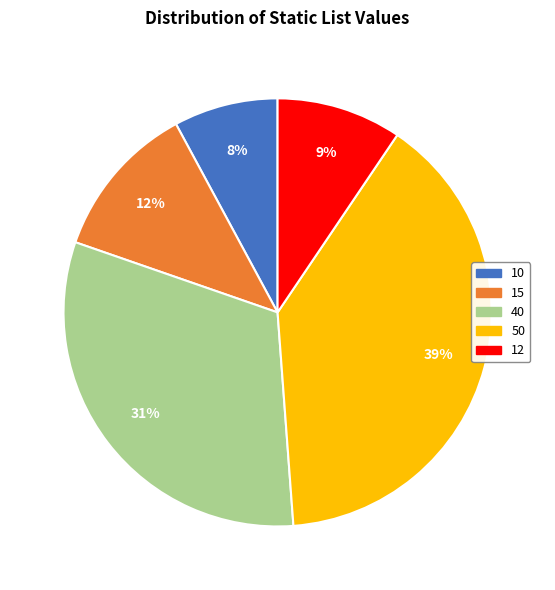

To the nearest percent, what percentage of the pie is 12?

9%